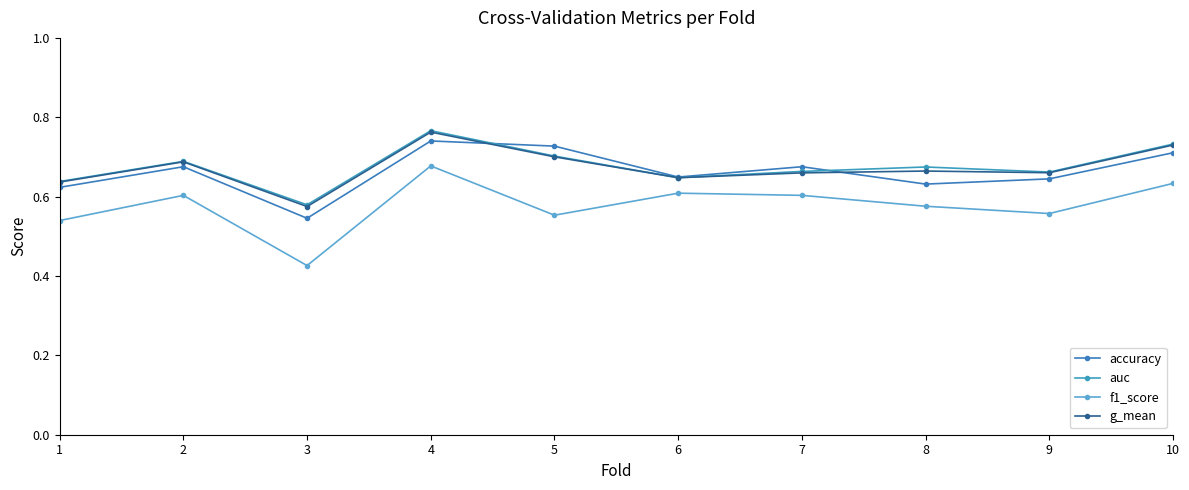

What is the minimum value shown in the chart?

0.4